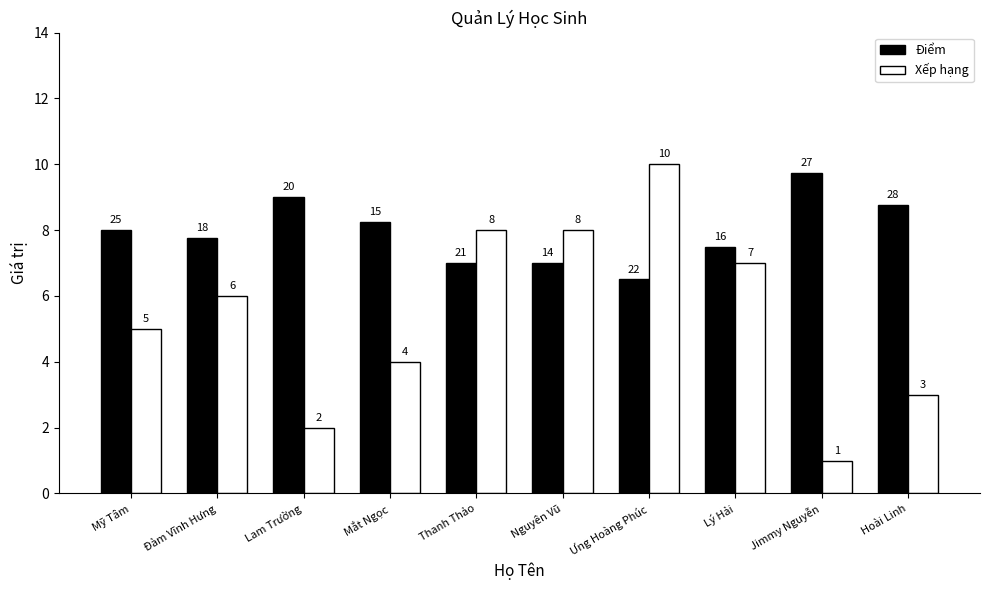

How many values in the Xếp hạng series are below 6?

5